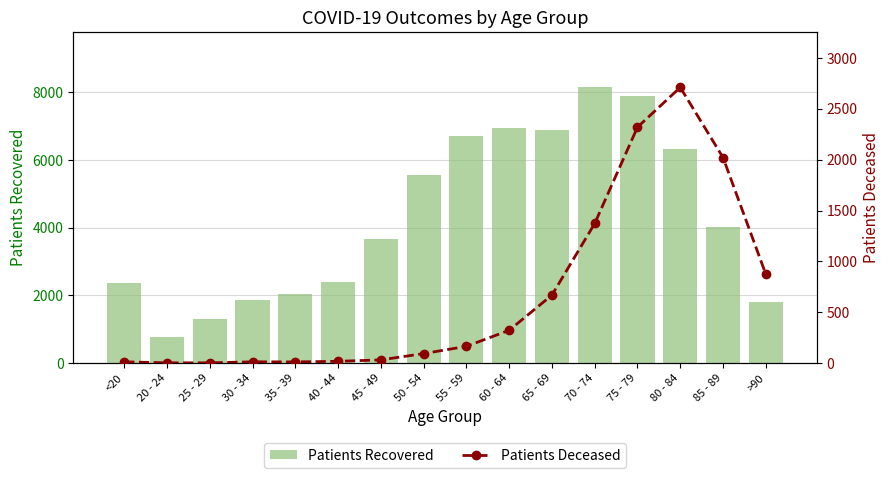

Reading left to right, list all the values displayed in this chart.

Patients Recovered: <20=2372	20 - 24=771	25 - 29=1312	30 - 34=1854	35 - 39=2039	40 - 44=2394	45 - 49=3662	50 - 54=5560	55 - 59=6719	60 - 64=6958	65 - 69=6899	70 - 74=8150	75 - 79=7886	80 - 84=6341	85 - 89=4020	>90=1800
Patients Deceased: <20=13	20 - 24=3	25 - 29=3	30 - 34=13	35 - 39=12	40 - 44=18	45 - 49=32	50 - 54=94	55 - 59=165	60 - 64=323	65 - 69=669	70 - 74=1373	75 - 79=2320	80 - 84=2711	85 - 89=2021	>90=874